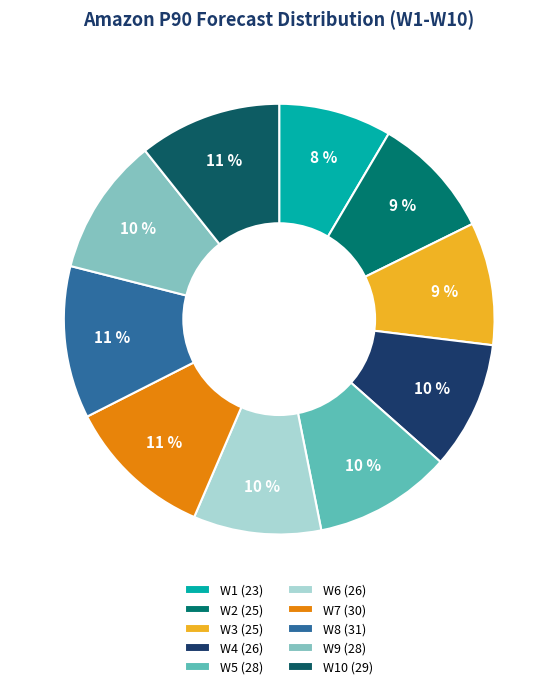

Count the number of slices in the pie.

10